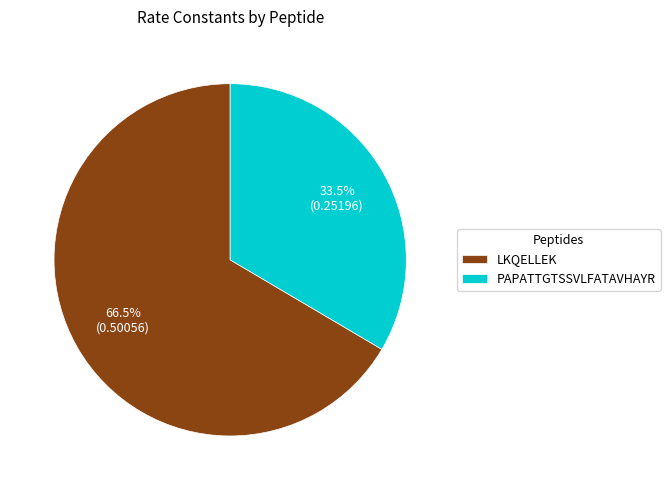

Is it true that PAPATTGTSSVLFATAVHAYR is 47% of the pie?

False